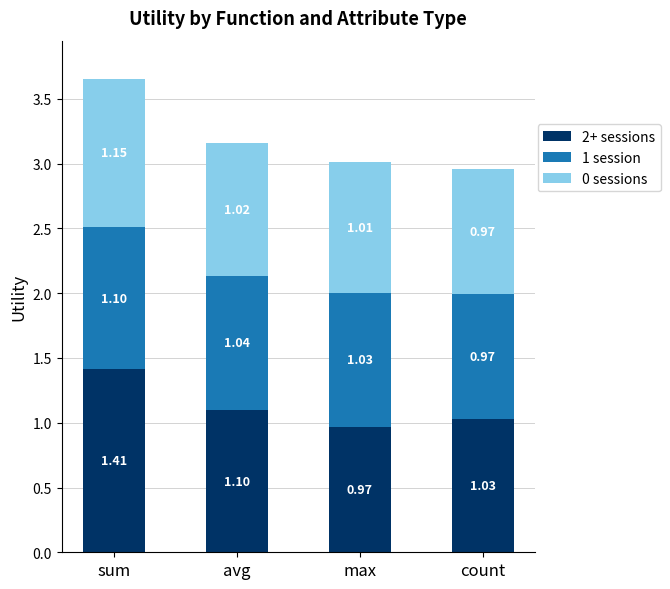

What is the average value of the 2+ sessions series?

1.1